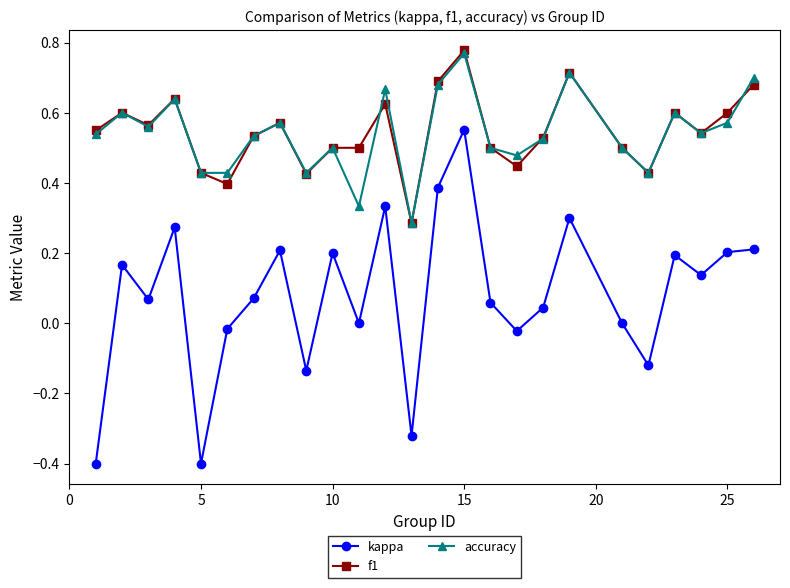

True or false: accuracy has more than 0 points higher than both neighbors.

True